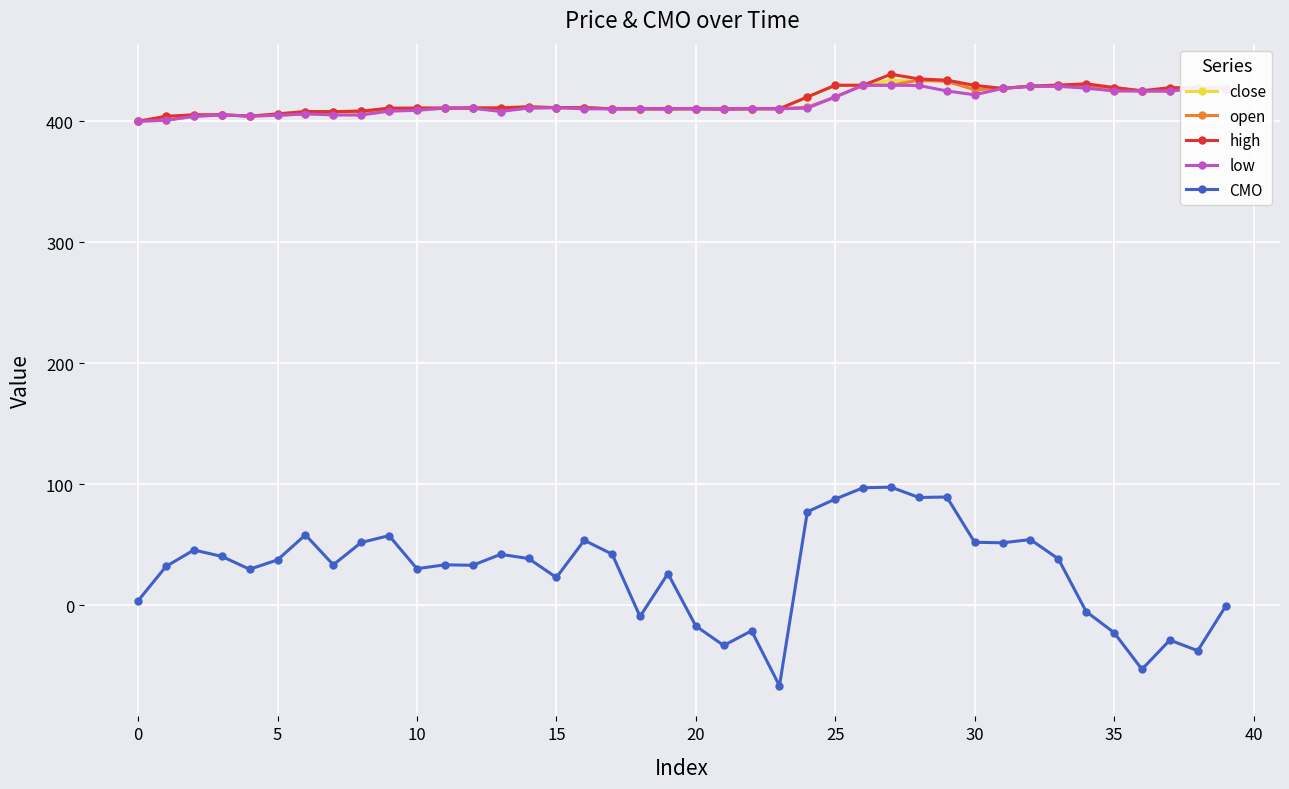

At how many categories does at least one series exceed 366?

40